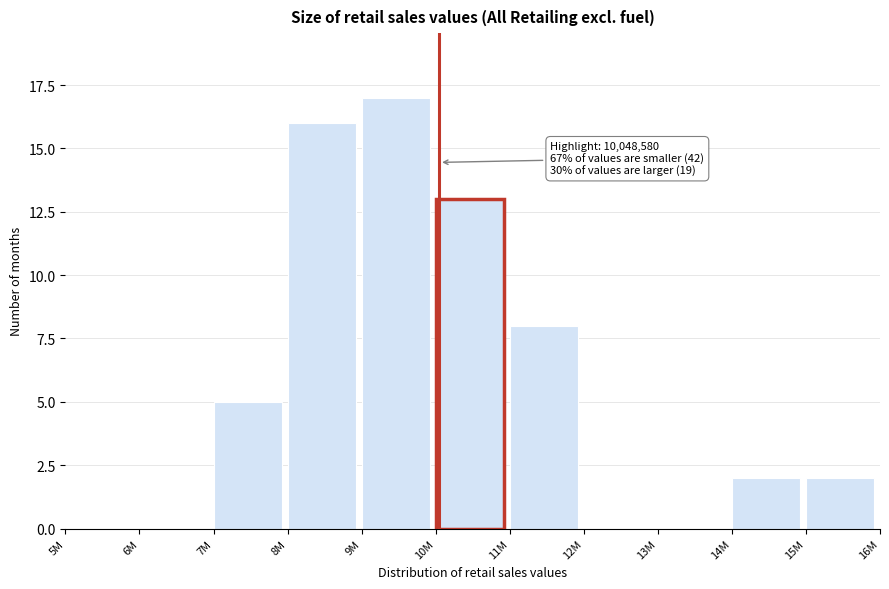

Reading left to right, list all the values displayed in this chart.

5M=0	6M=0	7M=5	8M=16	9M=17	10M=13	11M=8	12M=0	13M=0	14M=2	15M=2